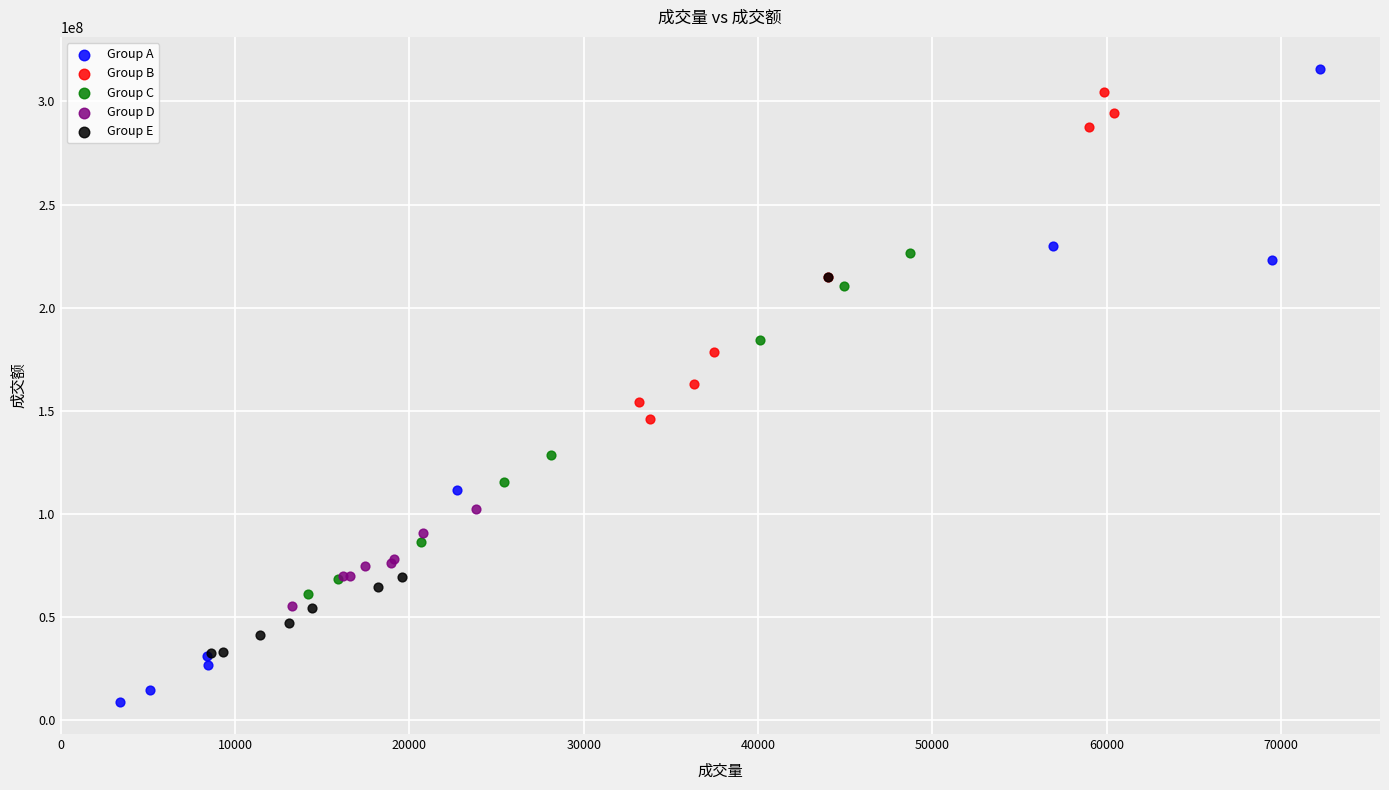

Which series contains the lowest Y value?

Group A